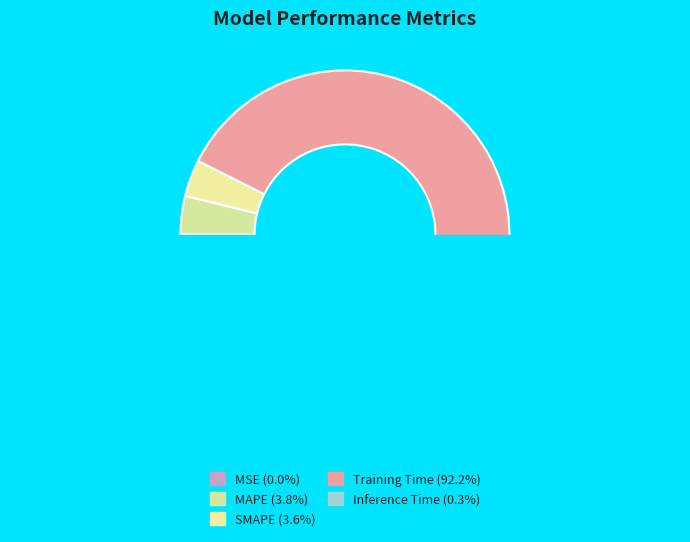

How many slices are in this pie chart?

5